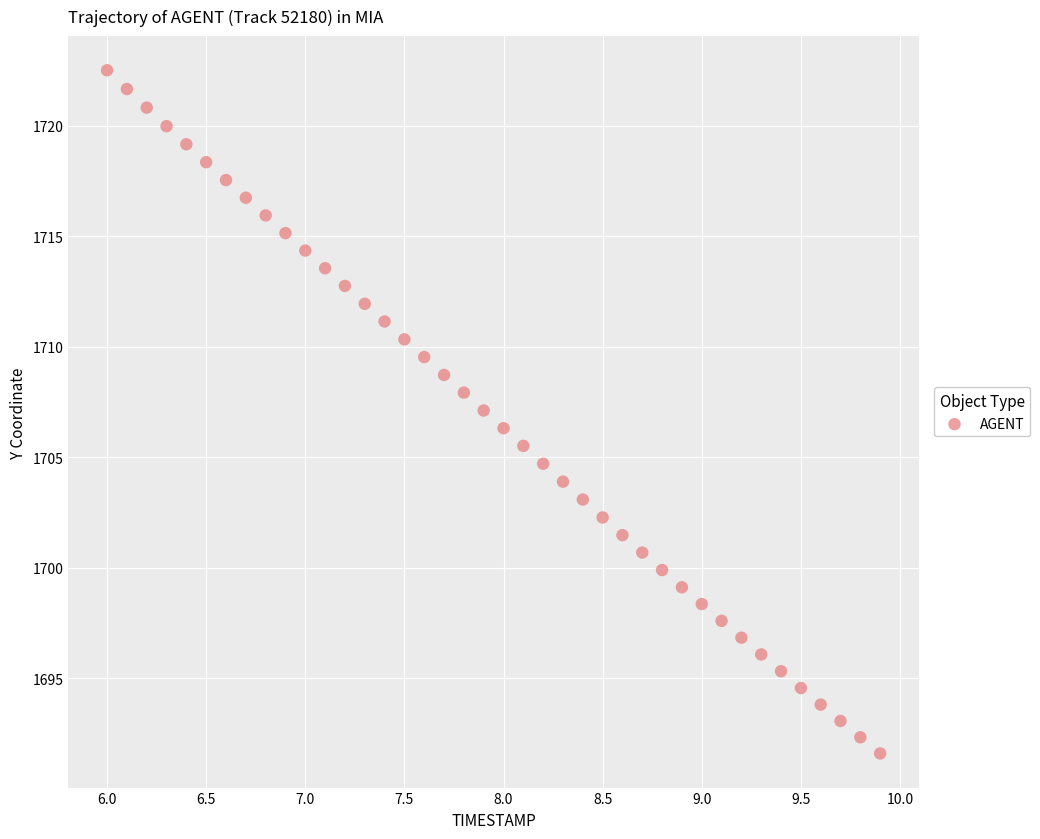

What is the range of X values (max minus min)?

3.9